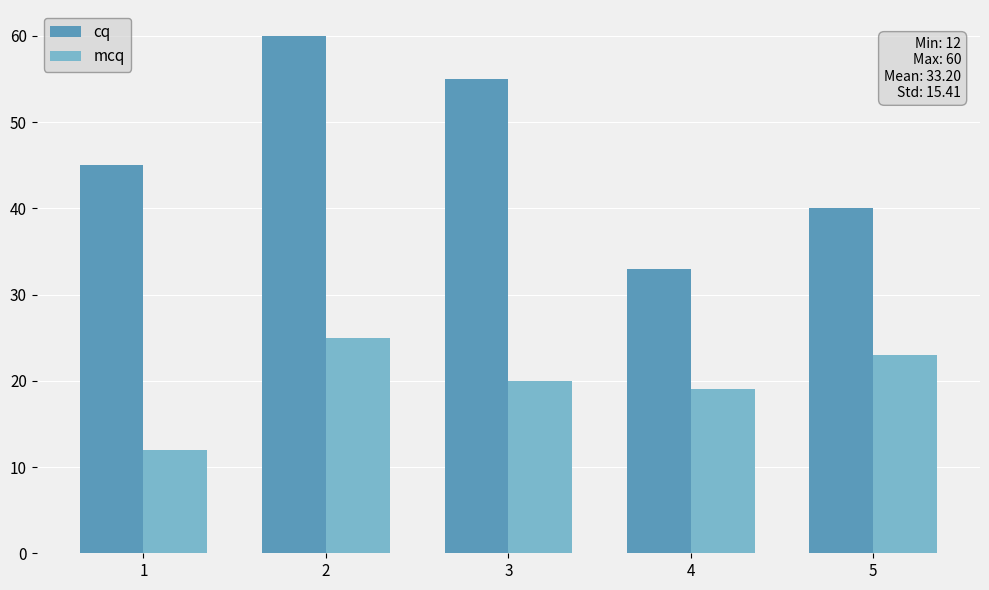

Reading left to right, transcribe all the data shown in this chart.

cq: 1=45	2=60	3=55	4=33	5=40
mcq: 1=12	2=25	3=20	4=19	5=23